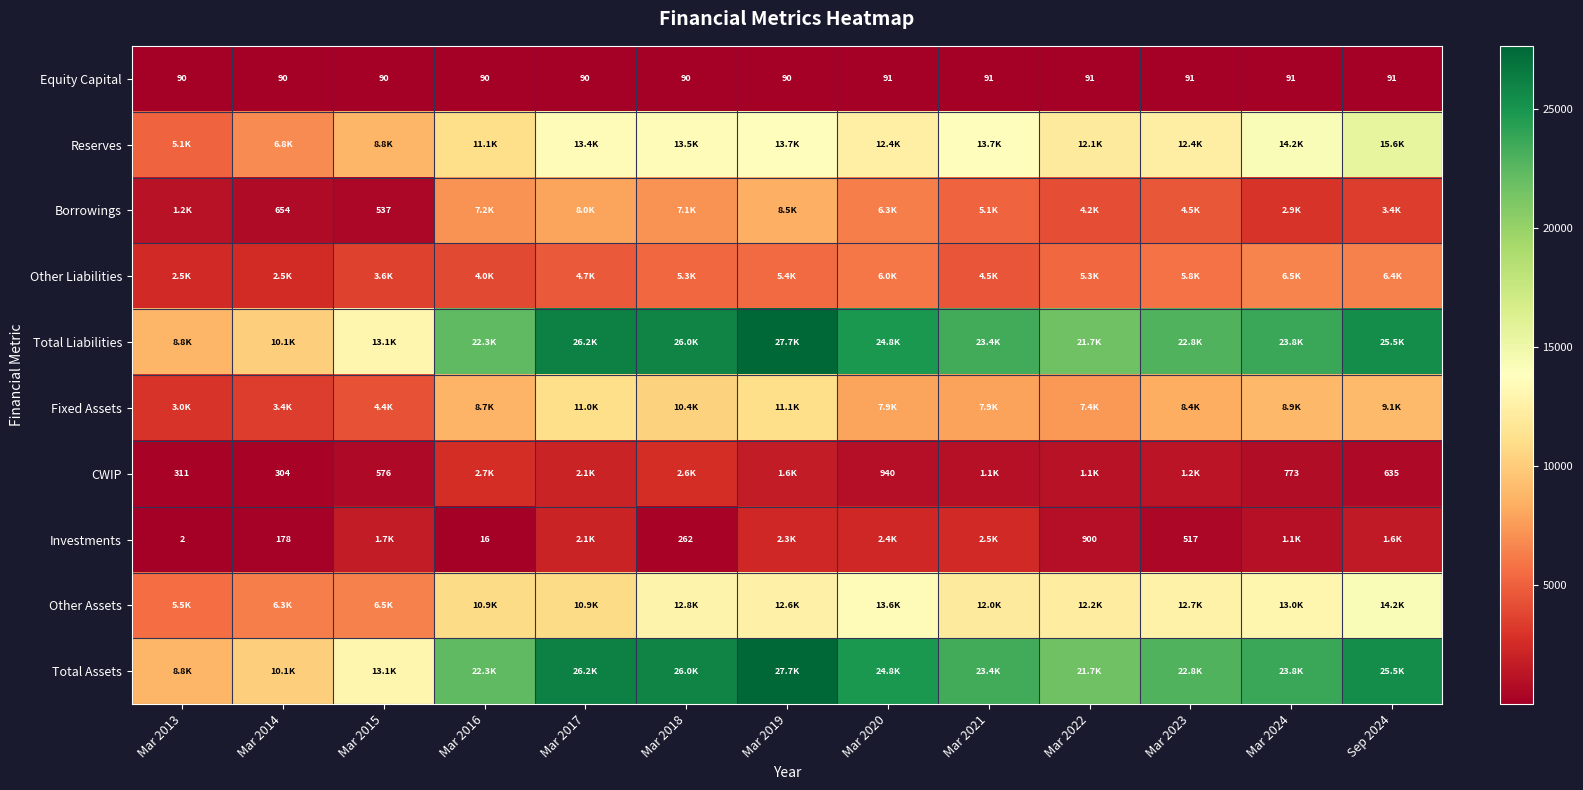

At which category is the sum across all series the highest?

Mar 2019